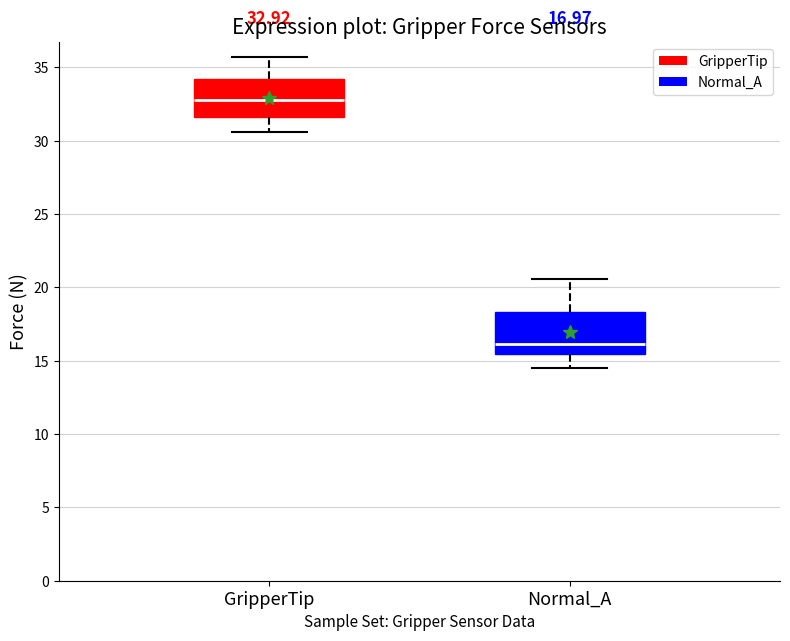

Which box has the highest median line?

GripperTip